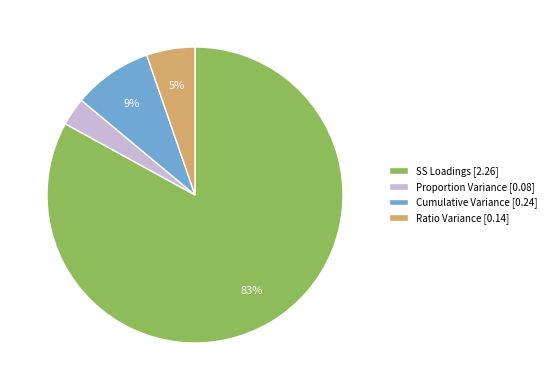

To the nearest percent, what is the average slice percentage?

25%